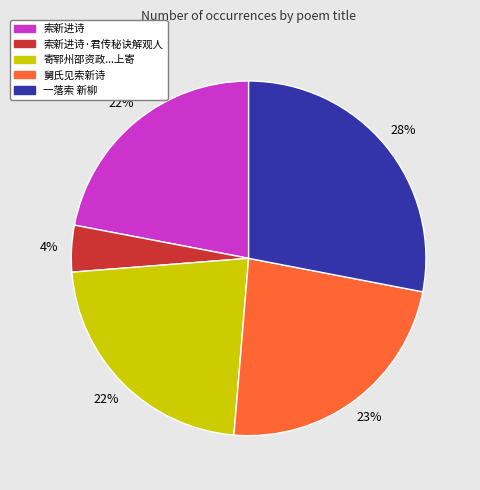

To the nearest percent, what is the difference between the largest and smallest slice percentages?

24%